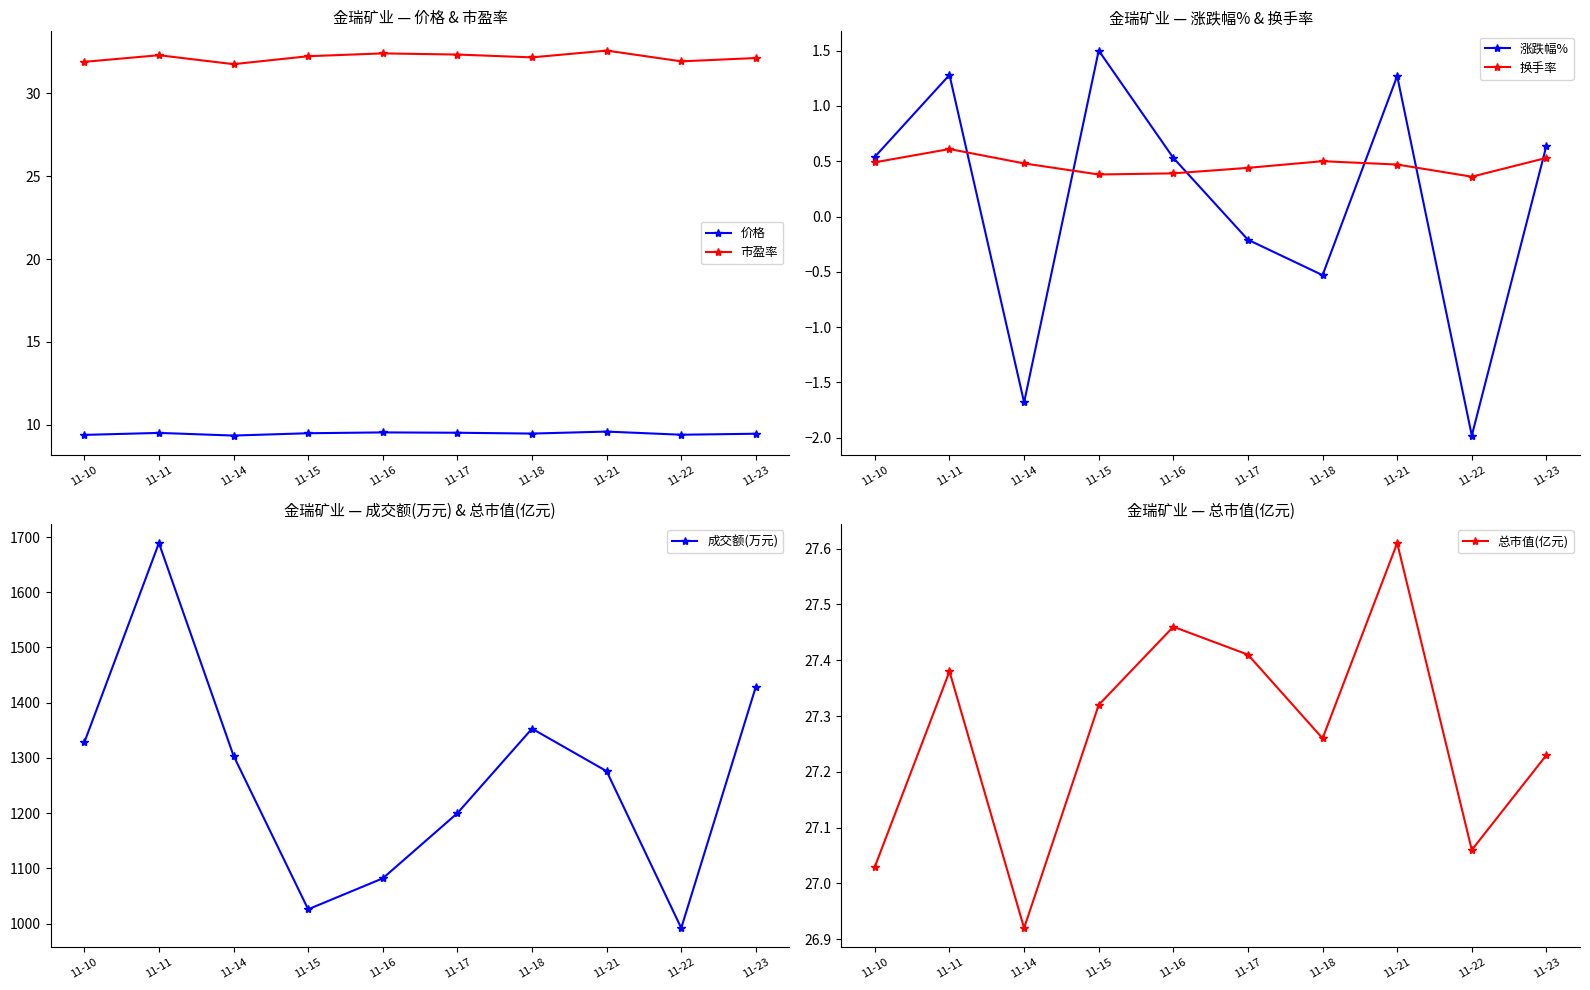

Is it true that 市盈率 equals 57.9 at 11-15?

False